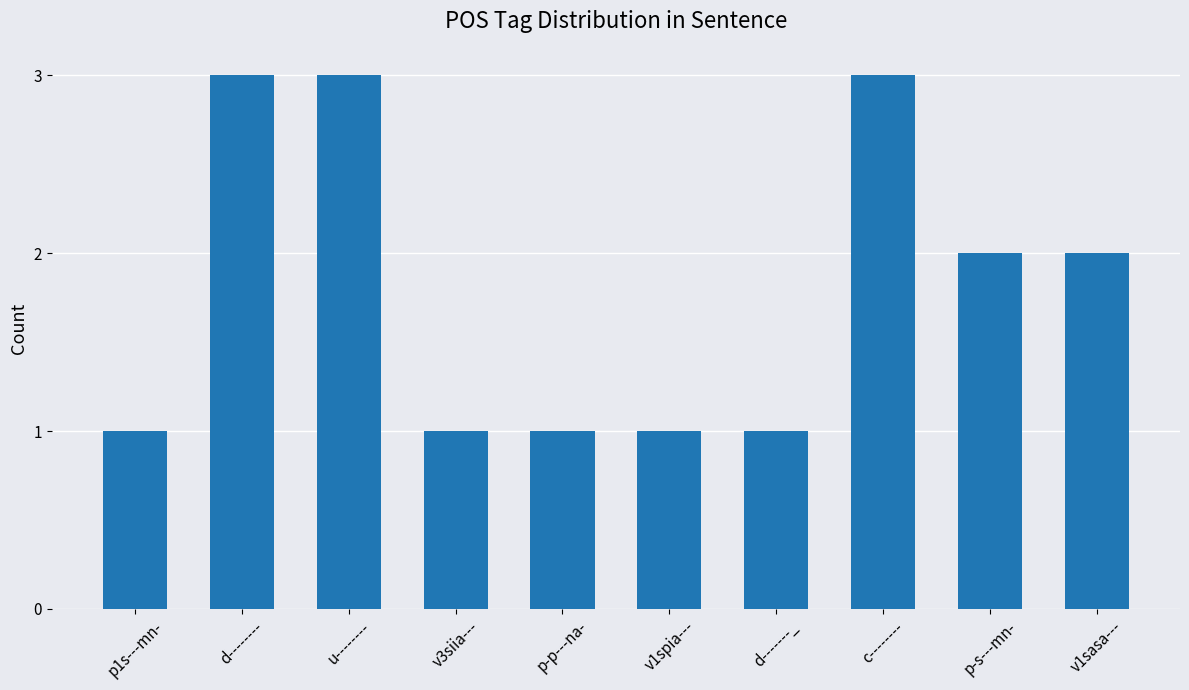

Count the number of categories in the chart.

10